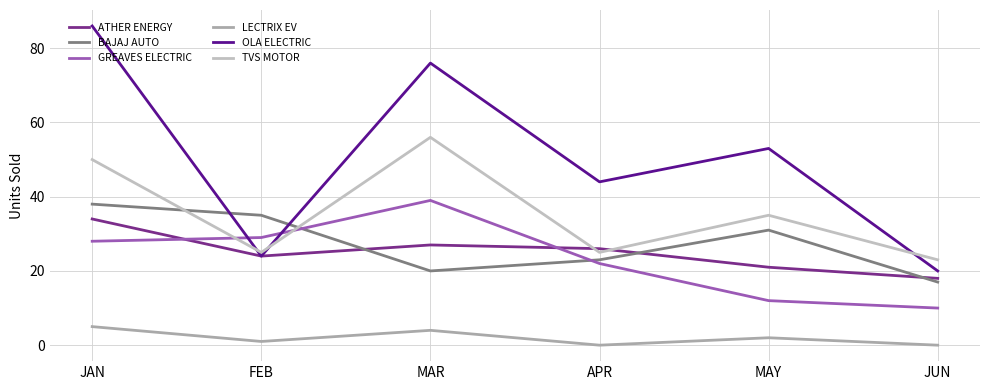

What is the value of the ATHER ENERGY point at the 3rd from the left?

27